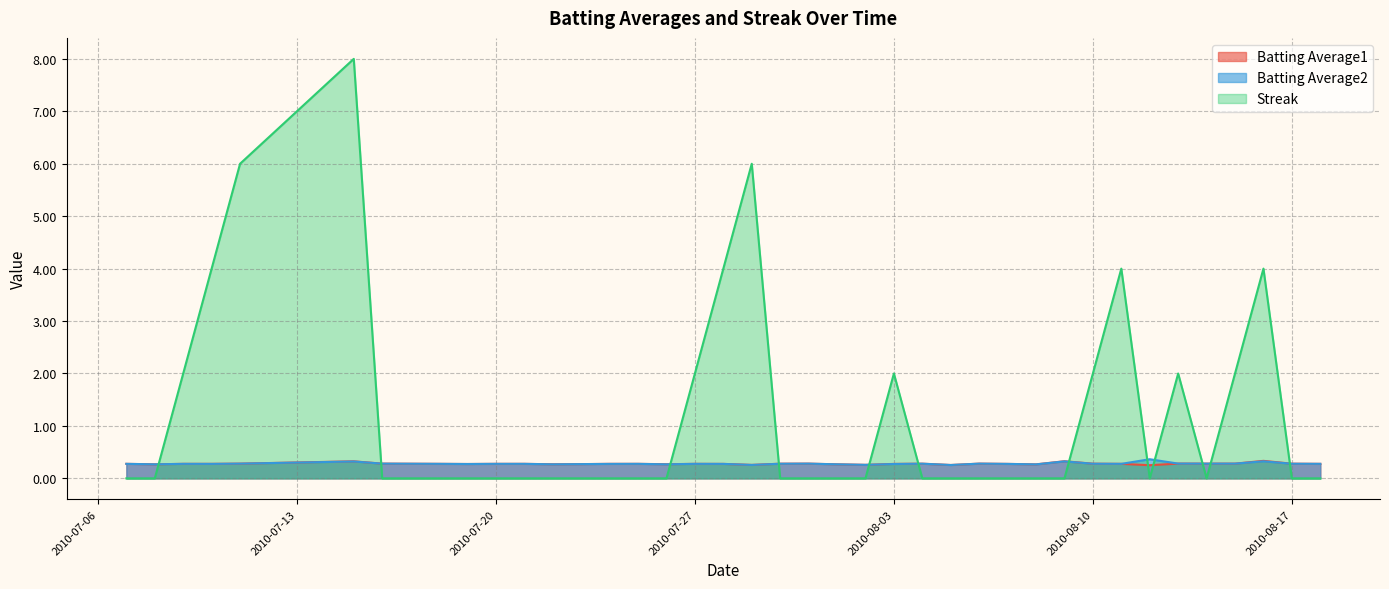

True or false: Batting Average2 has a value of 0.3 at 2010-07-22.

True